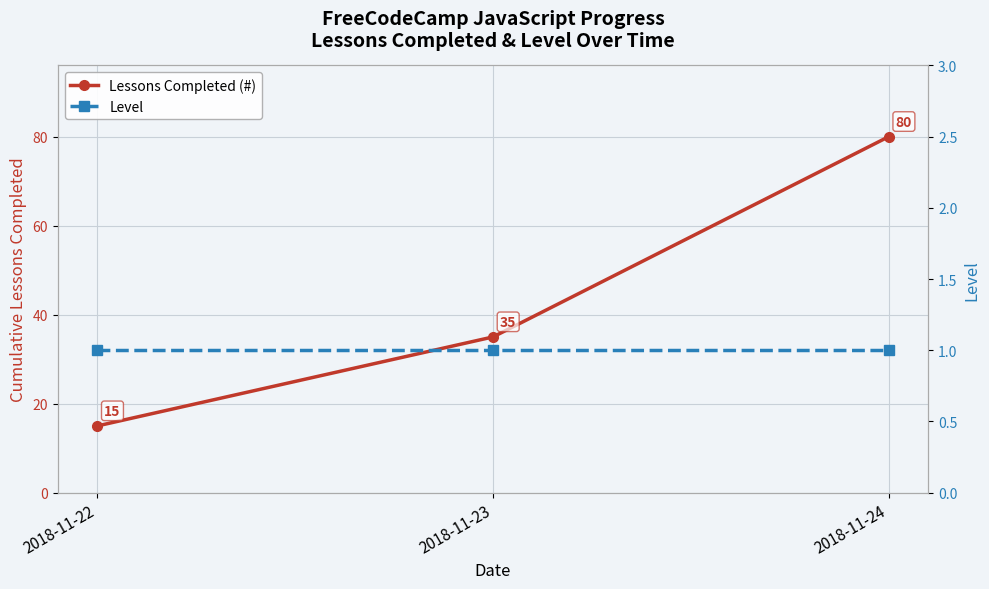

True or false: Level has a value of 1 at 2018-11-24.

False